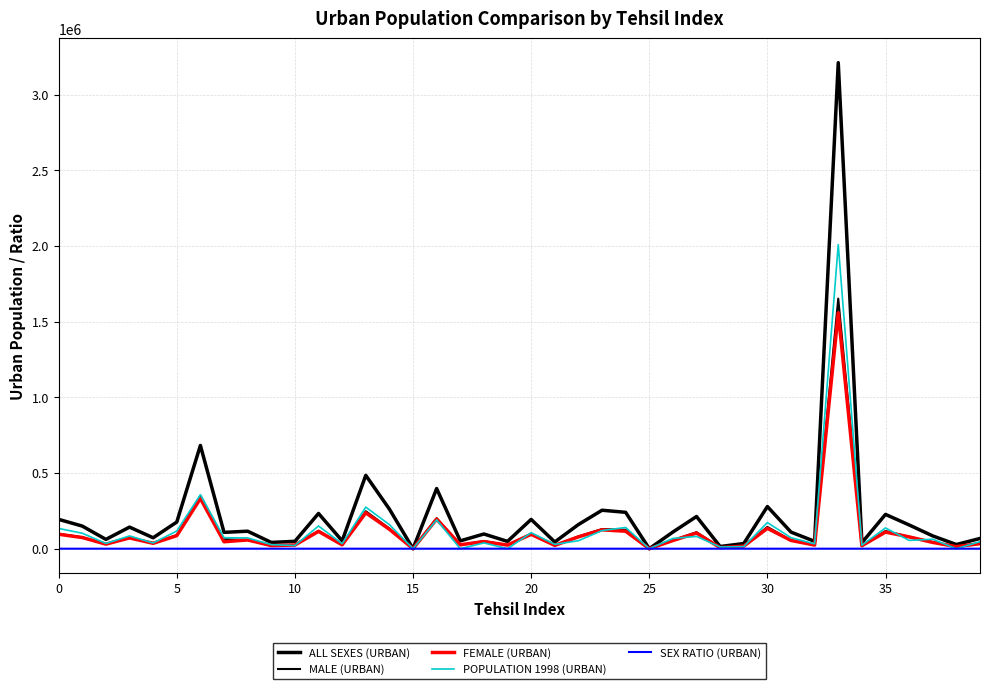

Does the chart display data point markers on the line(s)?

No